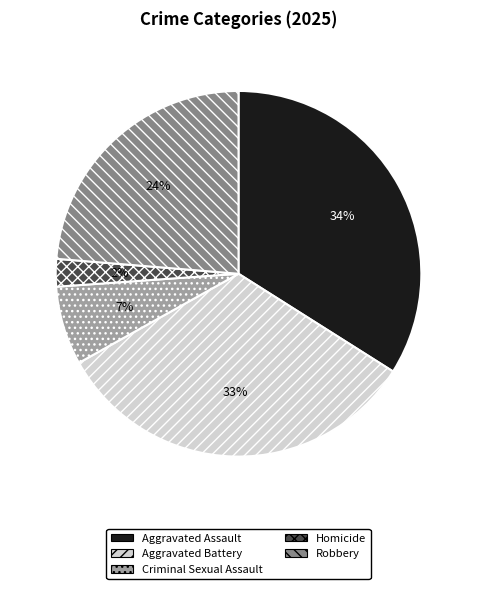

What is the largest slice in the pie chart?

Aggravated Assault